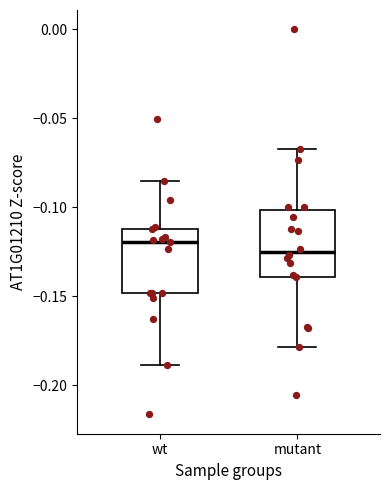

Reading left to right, read every box against the y-axis: the position of its median line, the range the box covers, and the ends of its whiskers. The values are not printed on the chart, so give them approximately, as read against the axis.

wt: median -0.120, box -0.150 to -0.110, whiskers -0.190 to -0.085
mutant: median -0.125, box -0.140 to -0.100, whiskers -0.180 to -0.065